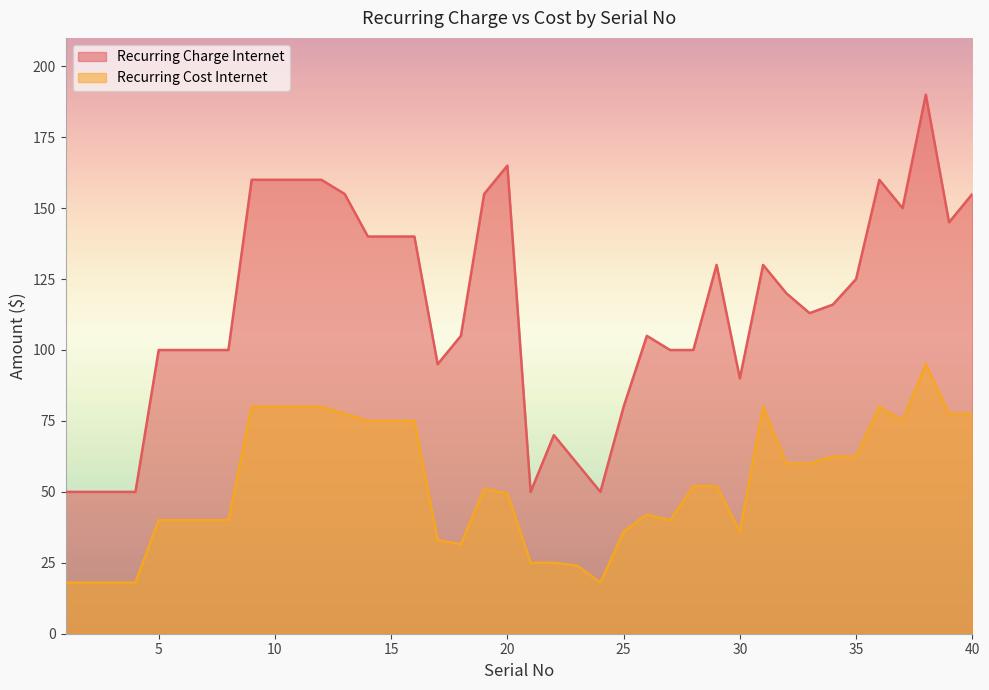

The Recurring Cost Internet series shows 16.7 at 19. True or false?

False